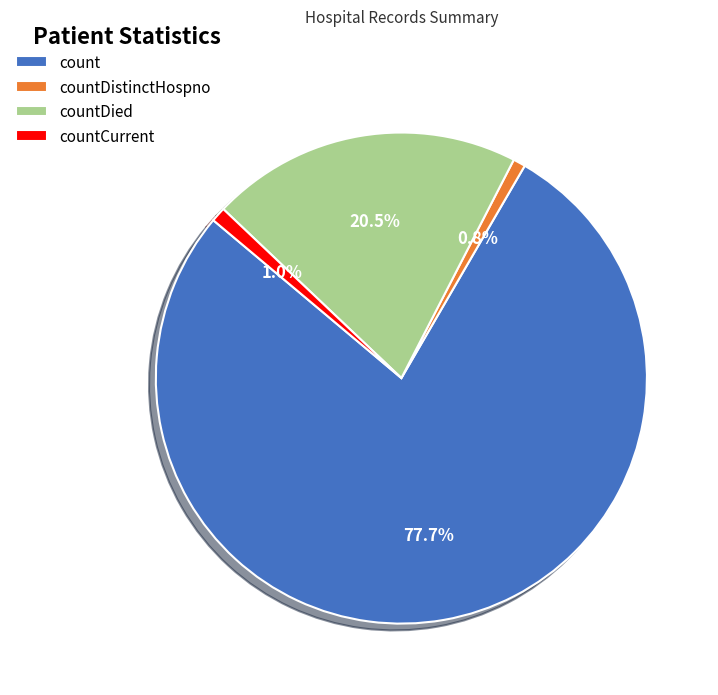

What is the smallest slice in the pie chart?

countDistinctHospno